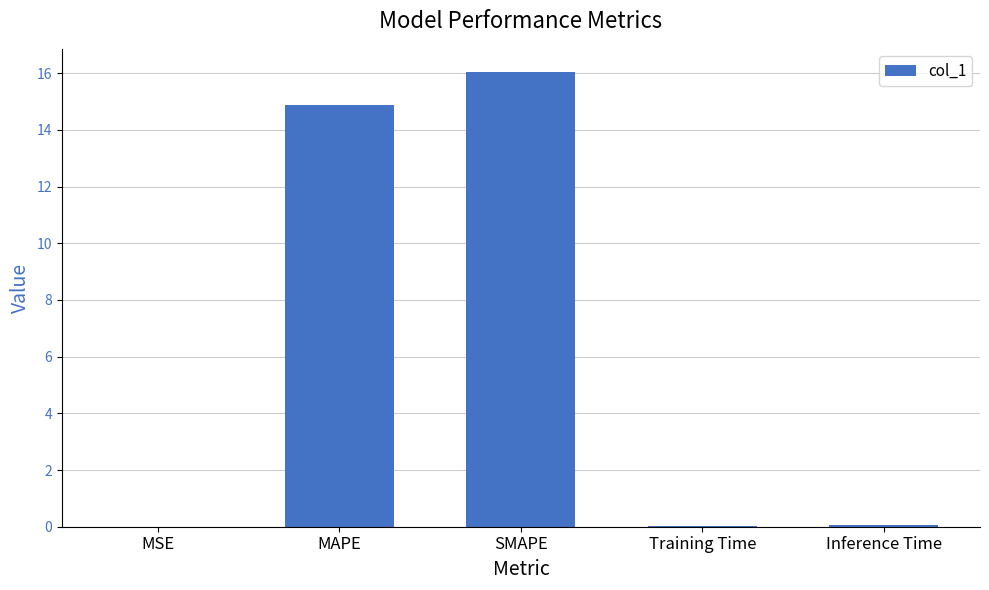

The chart shows a value of 27.6 at SMAPE. True or false?

False